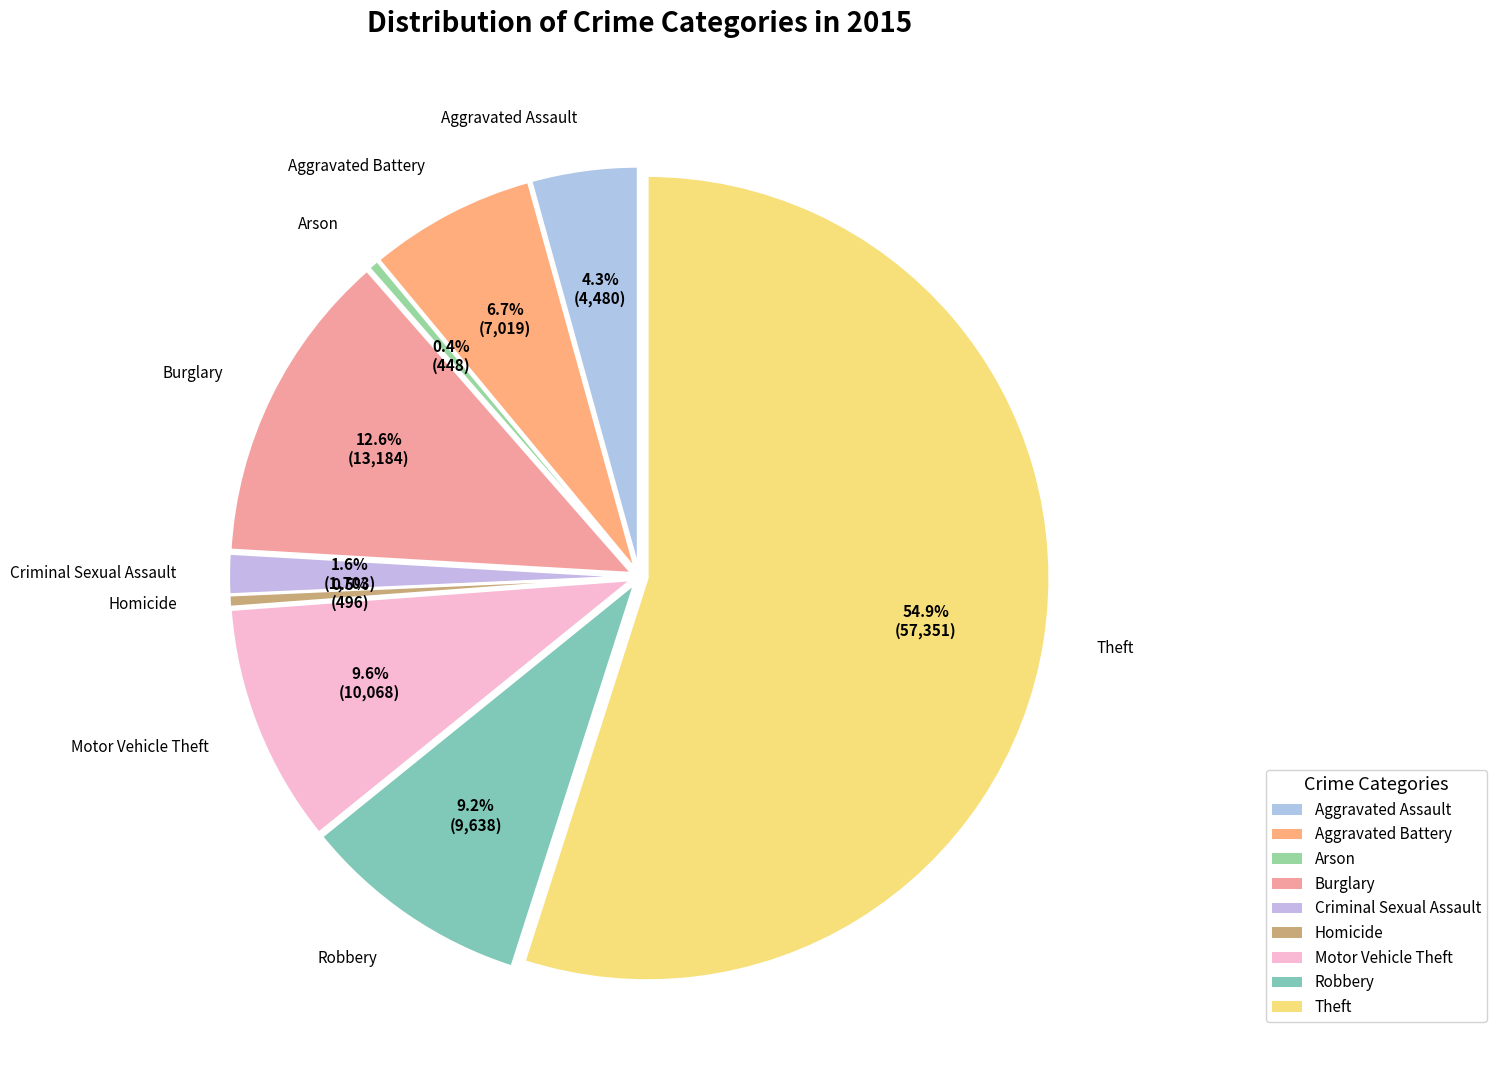

The Aggravated Battery slice represents 7% of the pie. True or false?

True